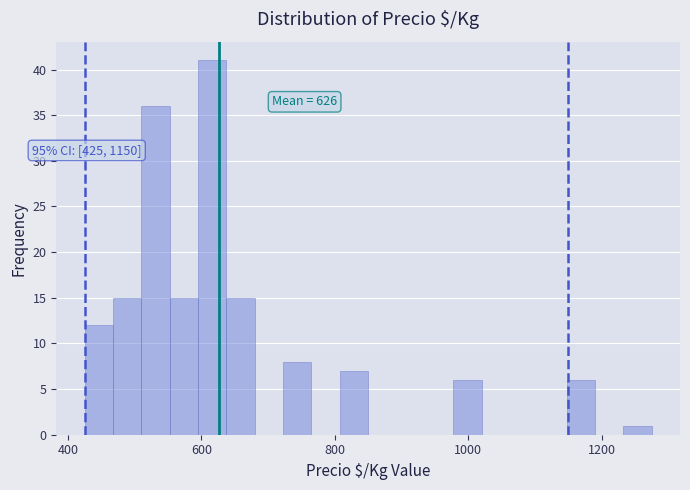

Around what value on the x-axis is the tallest bar? Give the approximate position of its centre, as read against the axis.

620